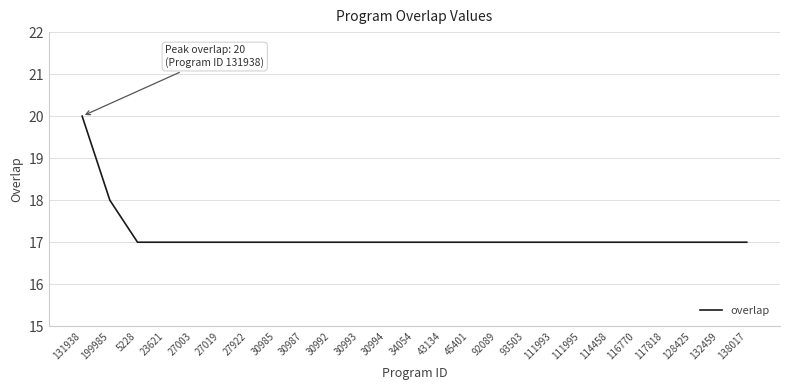

What value does the data have at 27019?

17